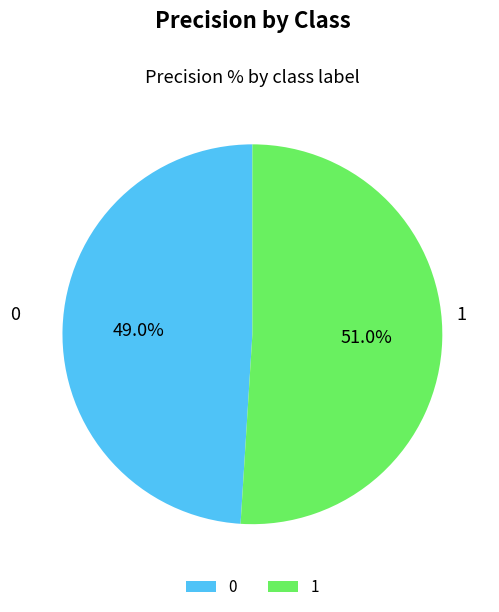

Do 0 and 1 together represent more than half of the pie?

Yes